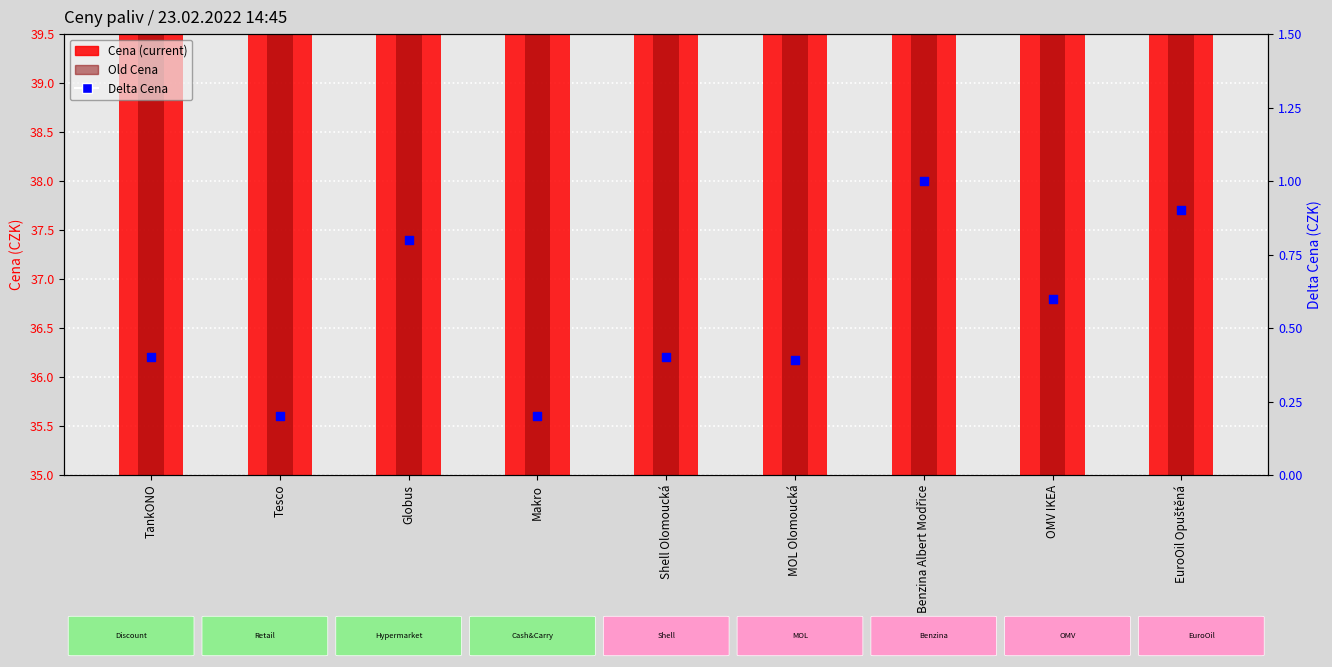

What are all the series names shown in the legend?

Cena, Old Cena, Delta Cena